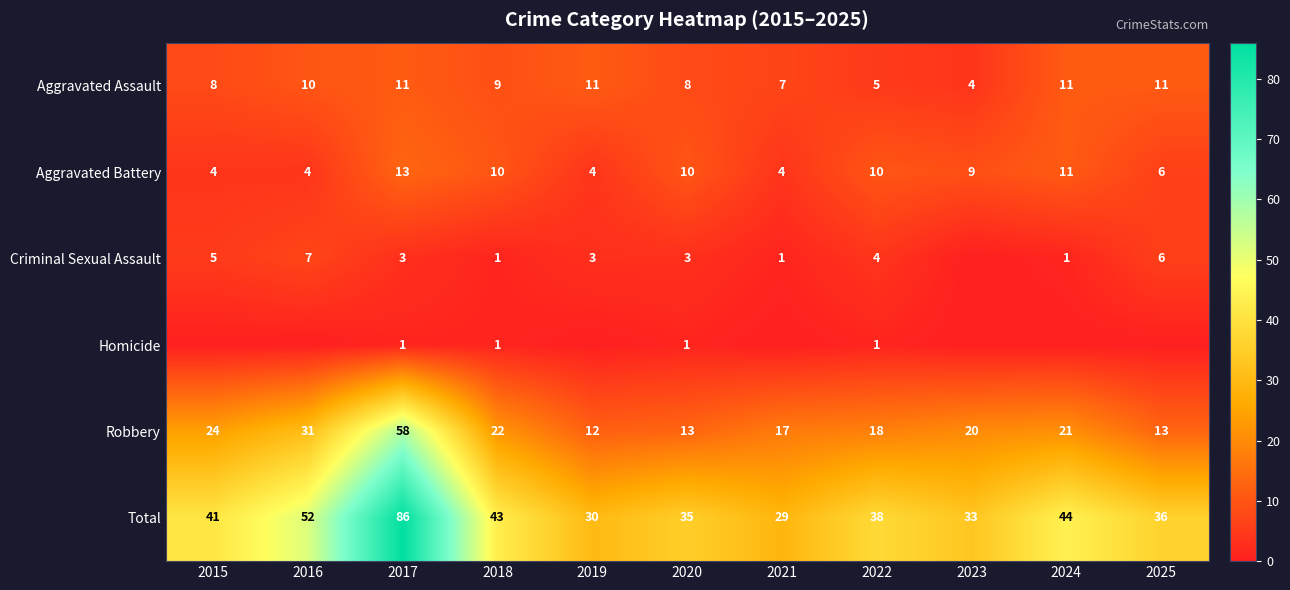

Is the value of Aggravated Battery at 2024 greater than the value of Aggravated Assault at 2023?

Yes